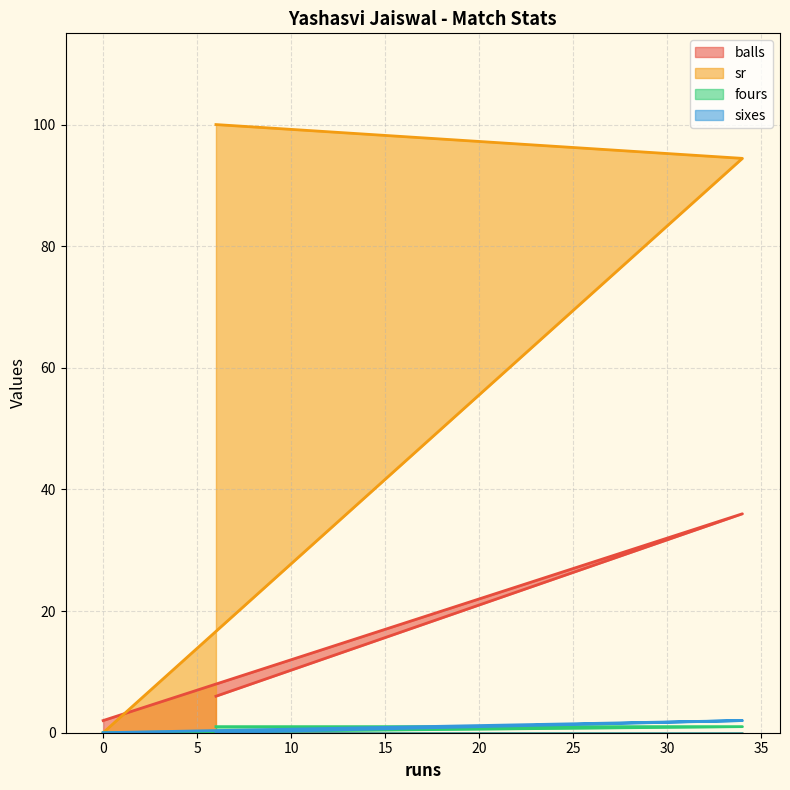

Is the value of sixes at 0 greater than the value of balls at 6?

No